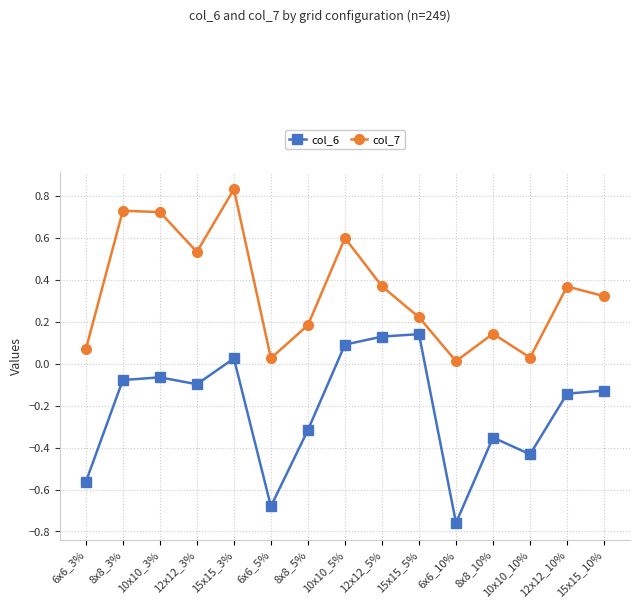

List the series in order of their overall mean, highest first.

col_7, col_6